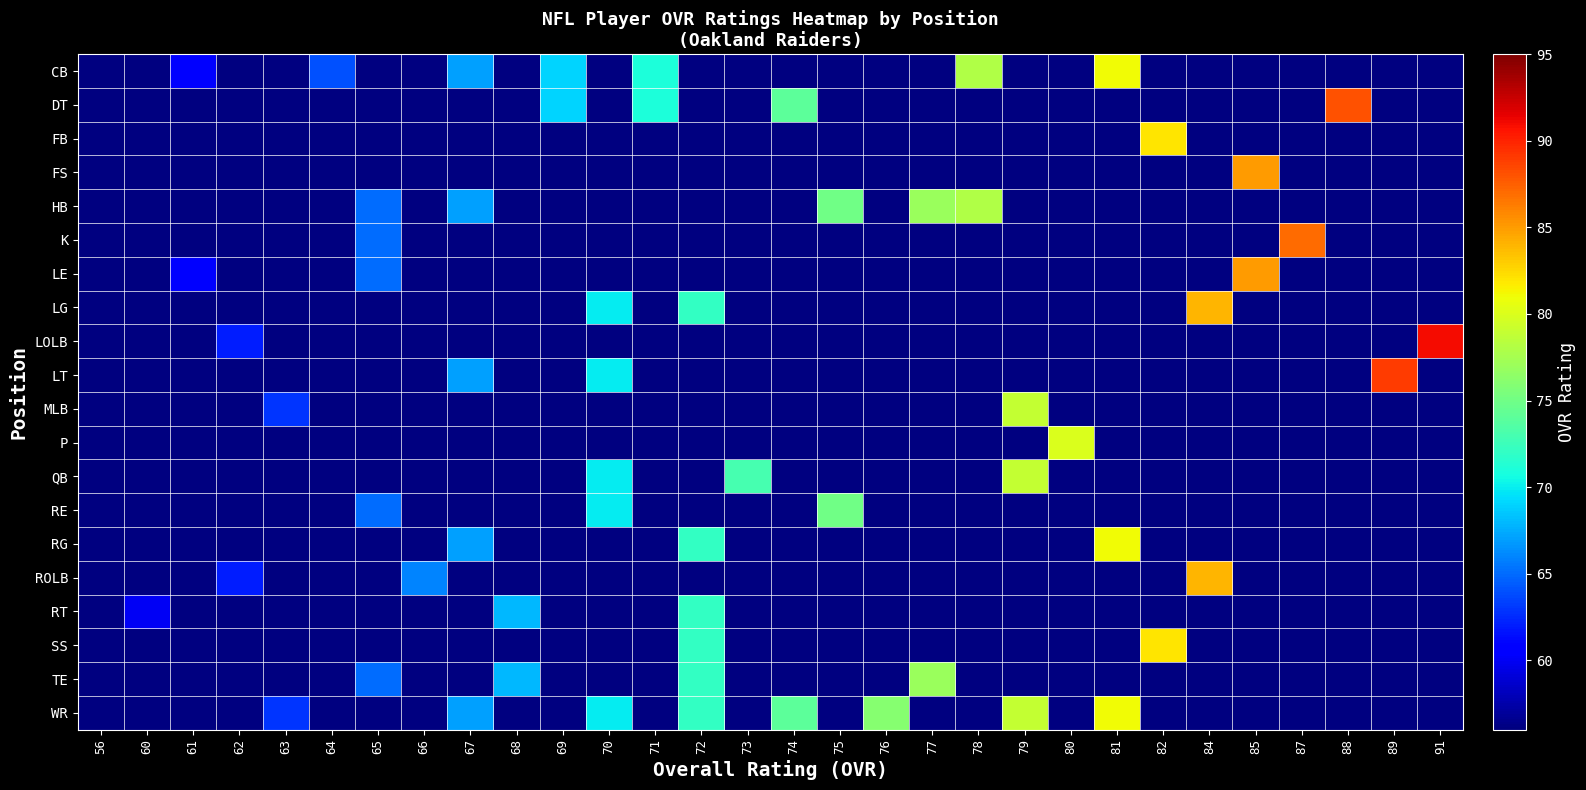

Between 67 and 70, which series saw the biggest shift?

LT